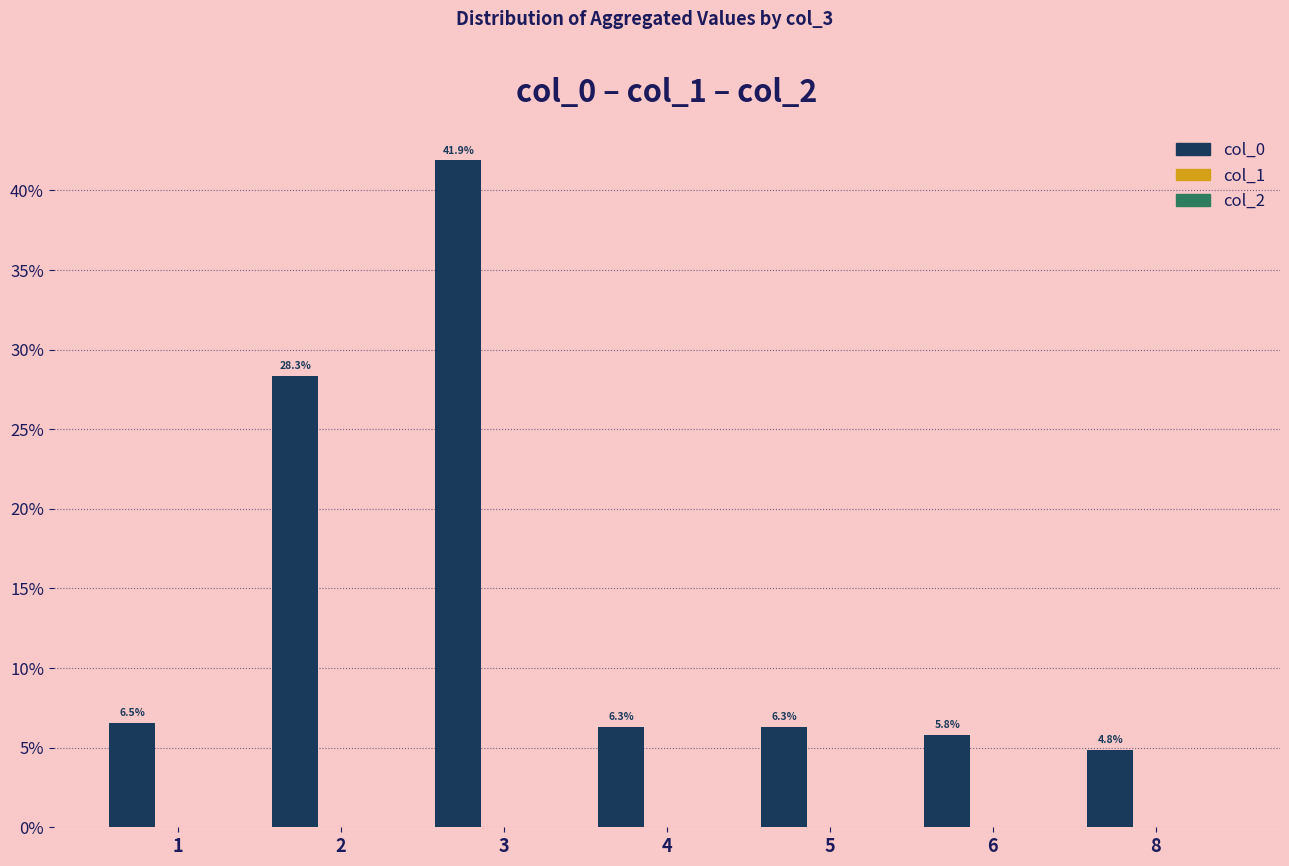

How many data points does each series have?

7